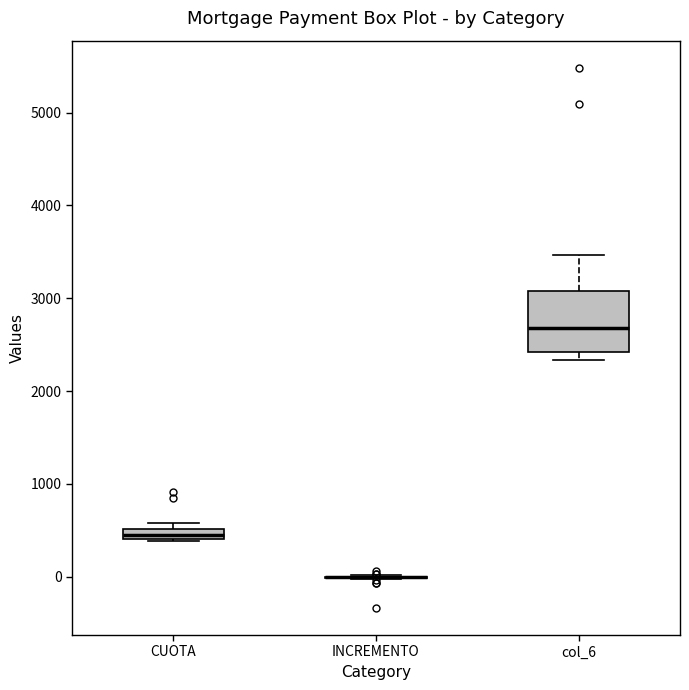

Comparing the boxes themselves (not the whiskers), which one is the tallest?

col_6